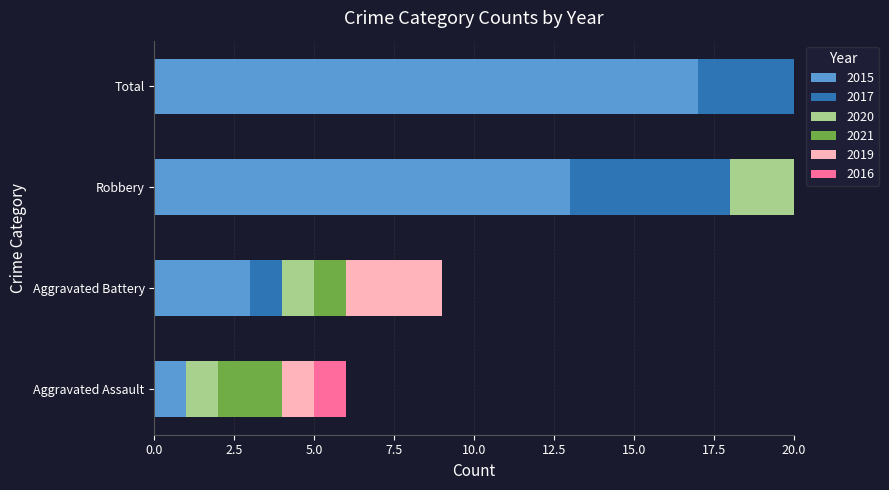

What is the label of the 1st bar from the right?

Total